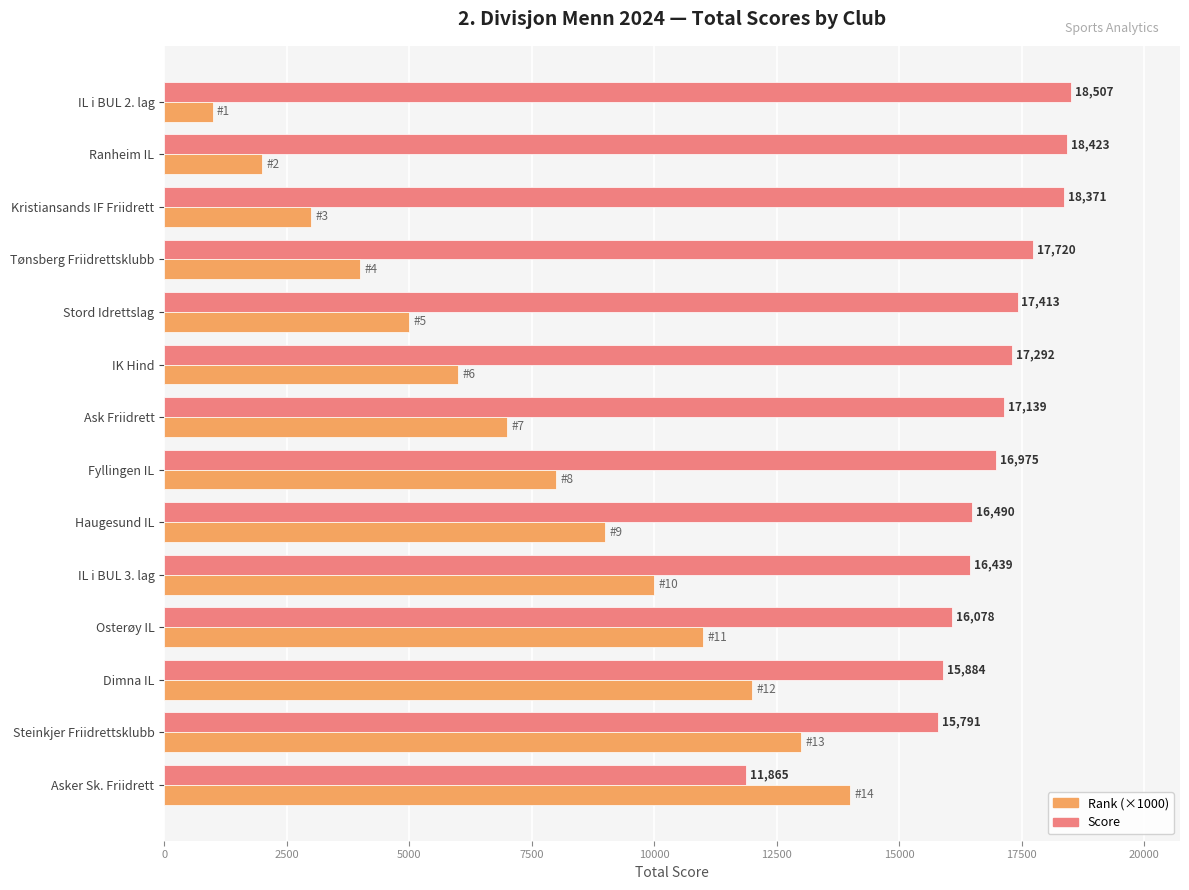

What is the maximum value for Rank (×1000)?

14000